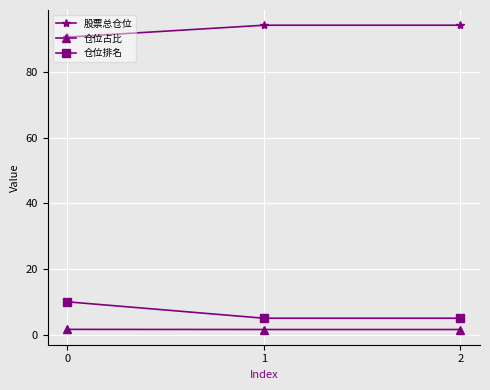

List the series in order of their peak value, highest first.

股票总仓位, 仓位排名, 仓位占比